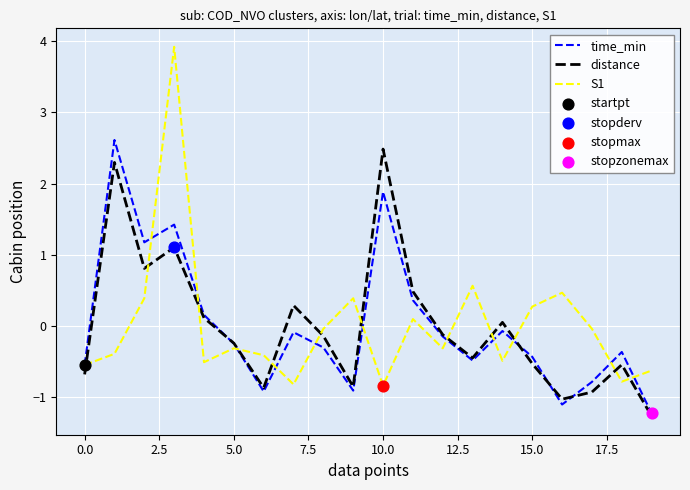

What is the lowest value of the S1 series?

-0.8